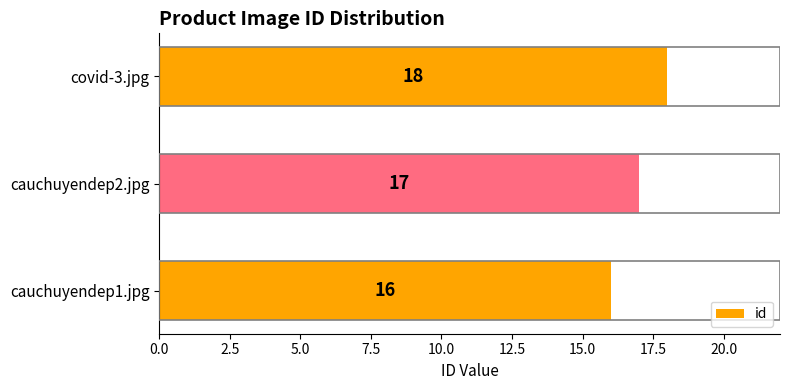

True or false: the data shows 18 at covid-3.jpg.

True